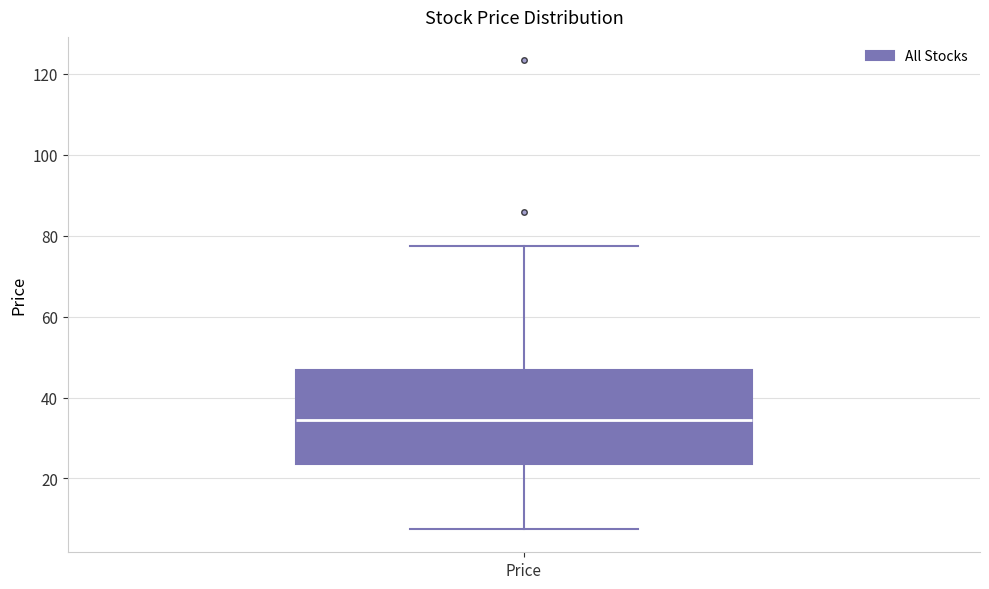

Where does the median line of the box for Price sit on the y-axis? The values are not printed on the chart, so give them approximately, as read against the axis.

34